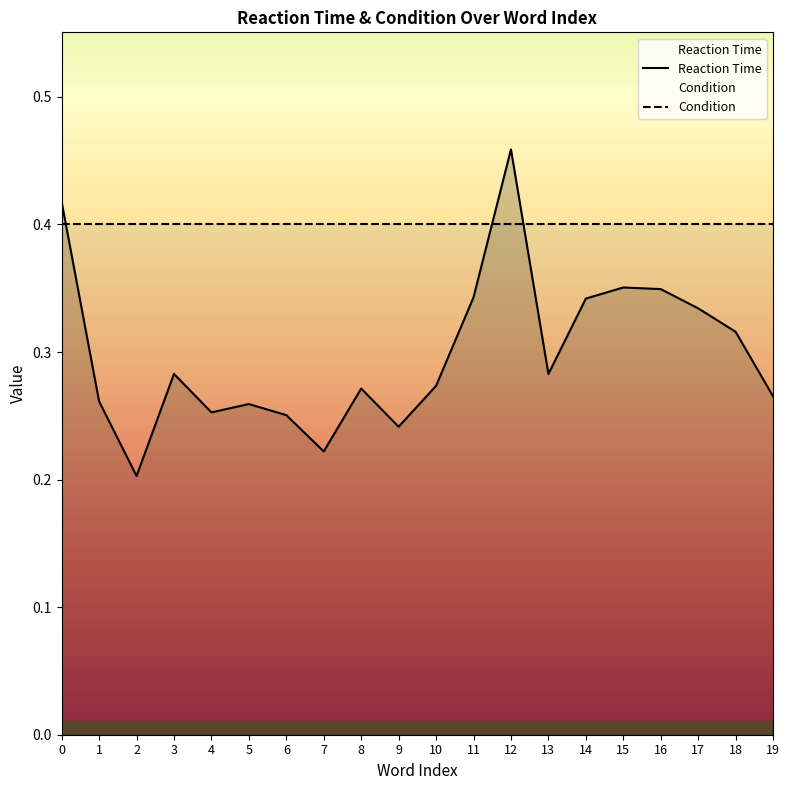

Which category has the lowest value across all series?

2